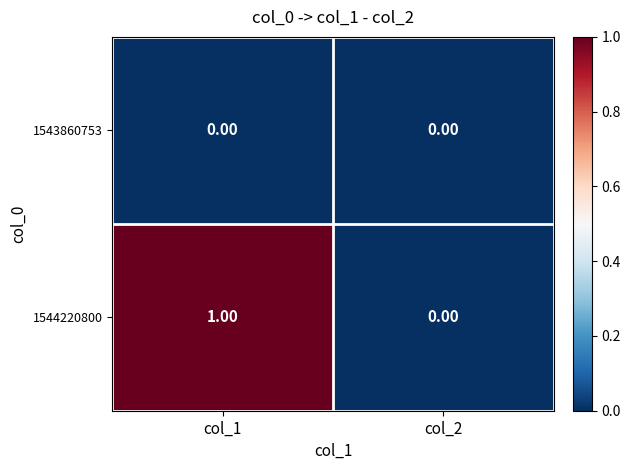

At which category does the chart reach its peak across all series?

col_1